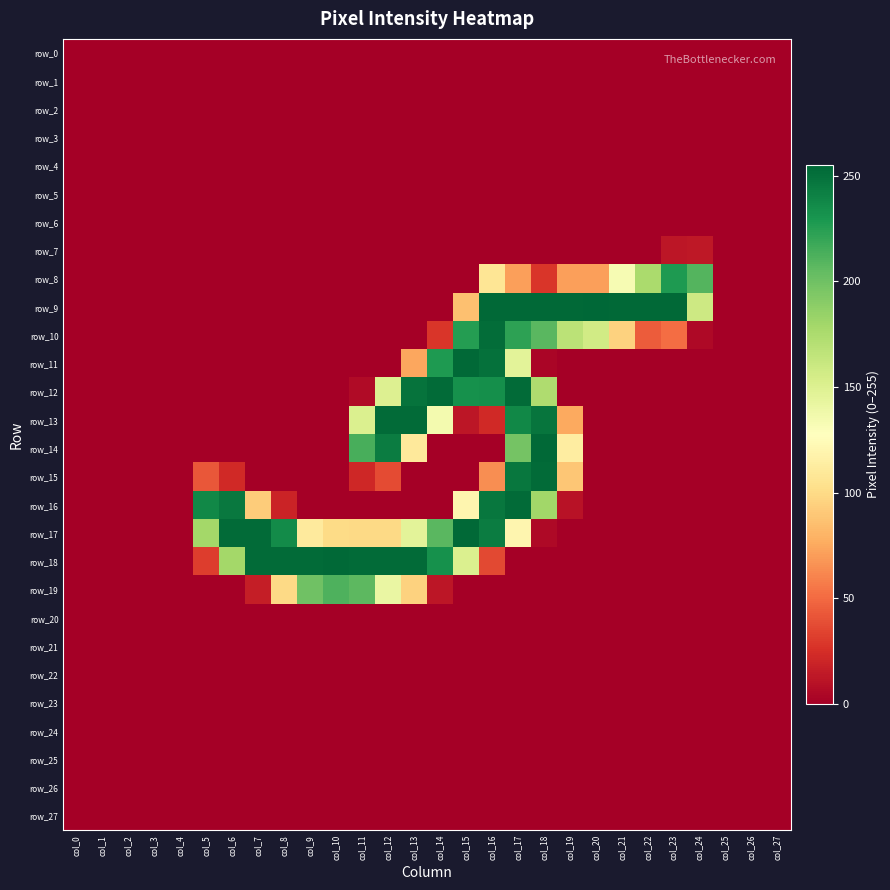

How many series are shown in this chart?

28